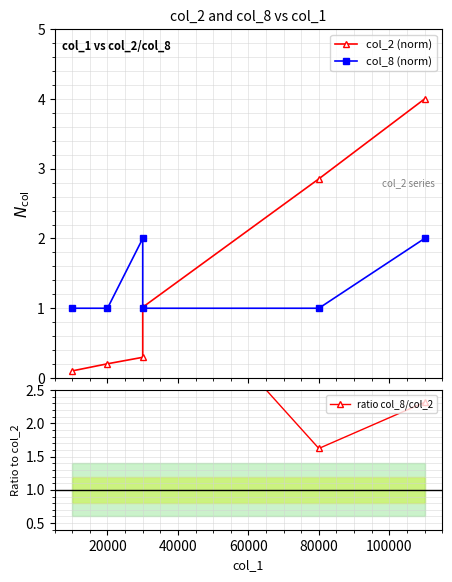

What is the difference between the maximum and second lowest values in the ratio col_8/col_2 series?

43.1